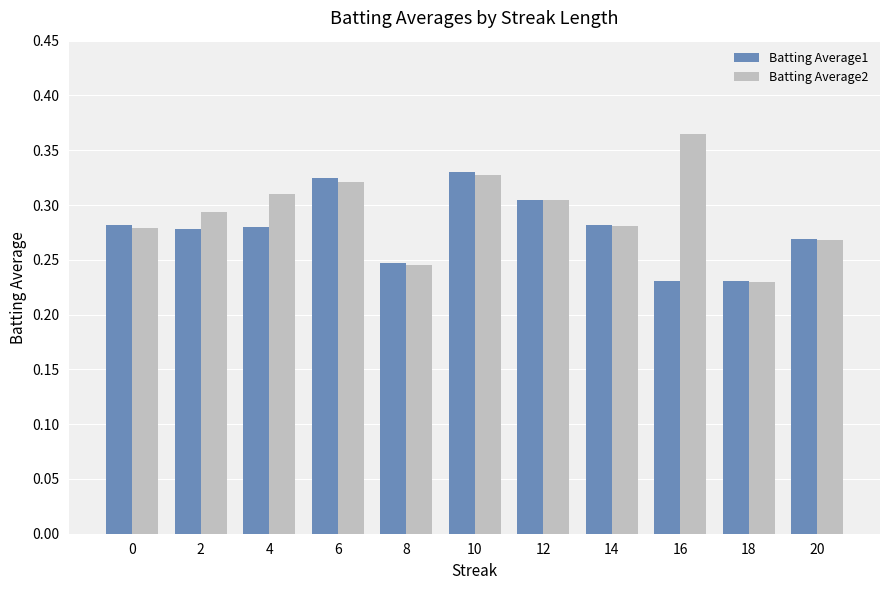

At how many categories does at least one series exceed 0?

11